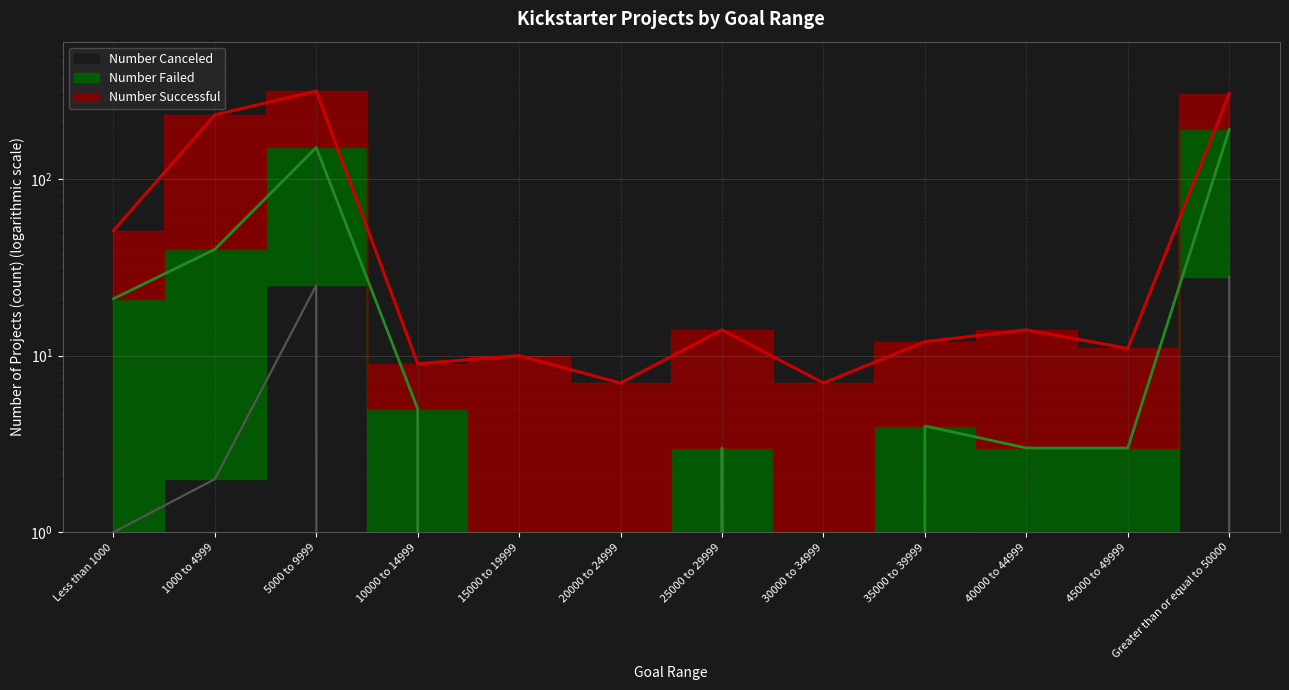

What is the sum of the Number Failed values at 5000 to 9999 and 45000 to 49999?

154